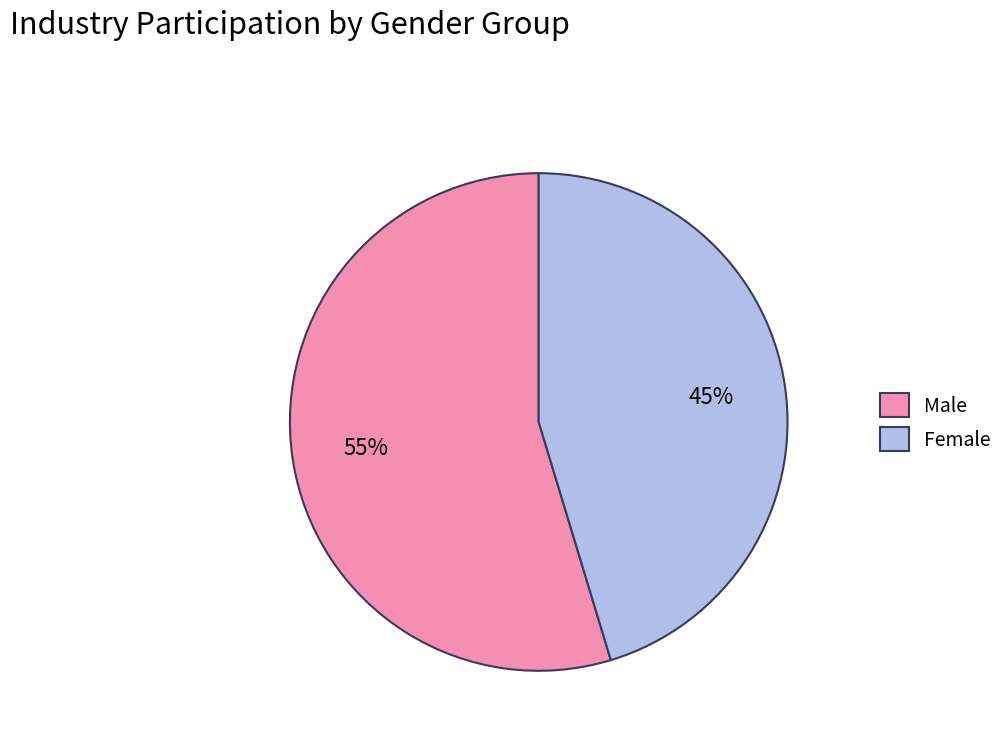

Between Male and Female, which is larger?

Male